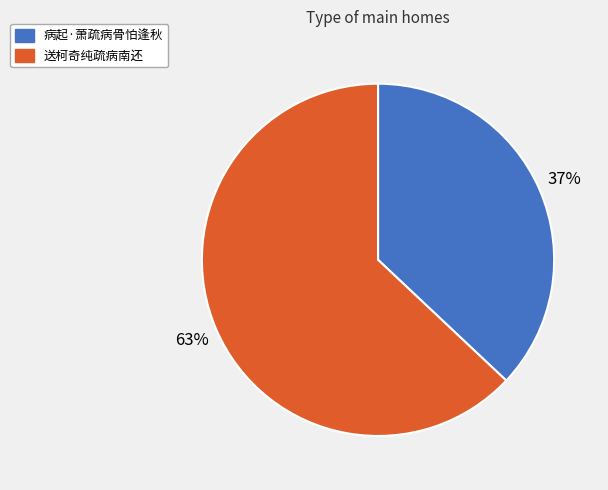

Is there any slice that represents more than half of the pie?

Yes